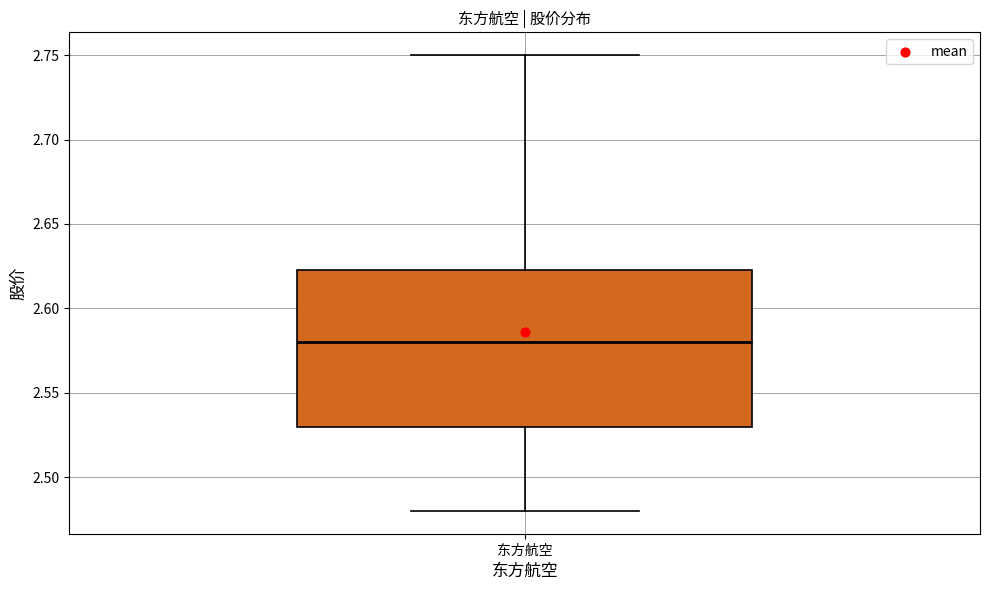

Transcribe this box plot: give where the median line is, the range the box spans, and where the two whiskers end, as read against the y-axis. The values are not printed on the chart, so give them approximately, as read against the axis.

median 2.580, box 2.530 to 2.625, whiskers 2.480 to 2.750